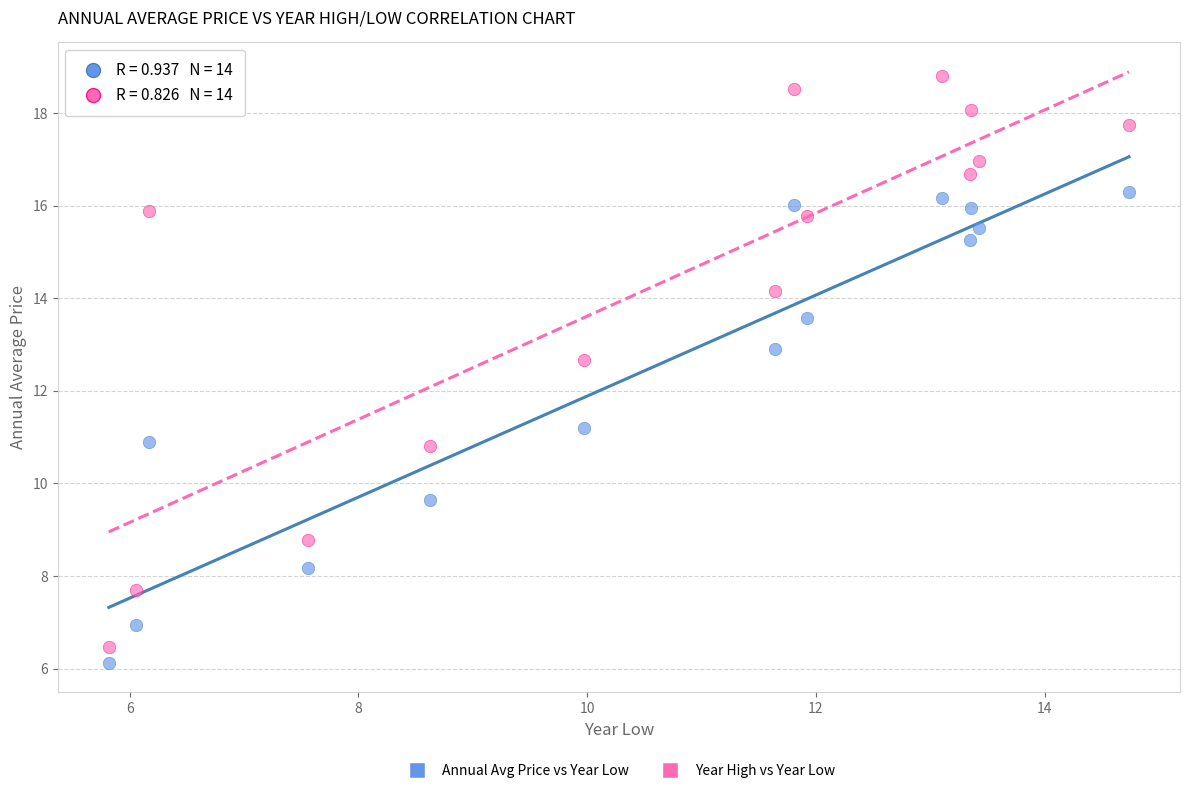

Across all data points, what is the range of X values (max minus min)?

8.9